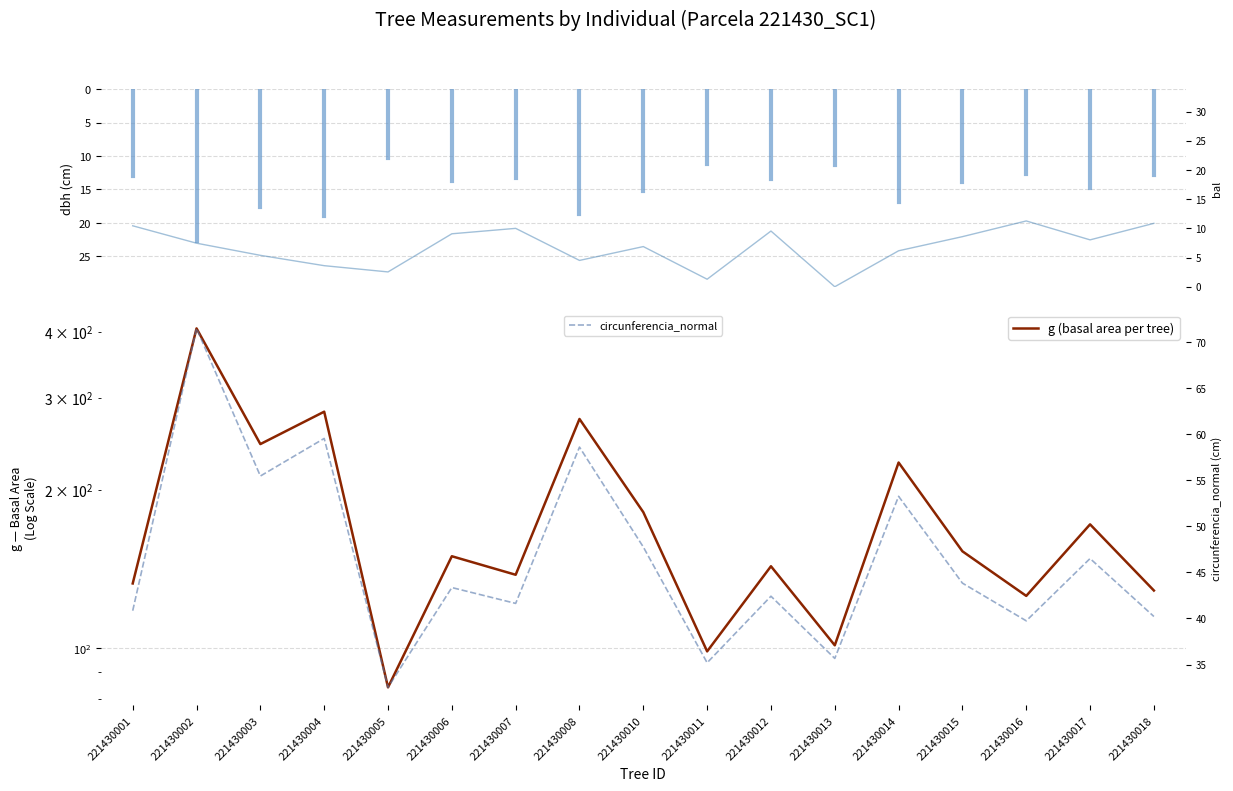

True or false: circunferencia_normal has more than 1 interior local peaks.

True